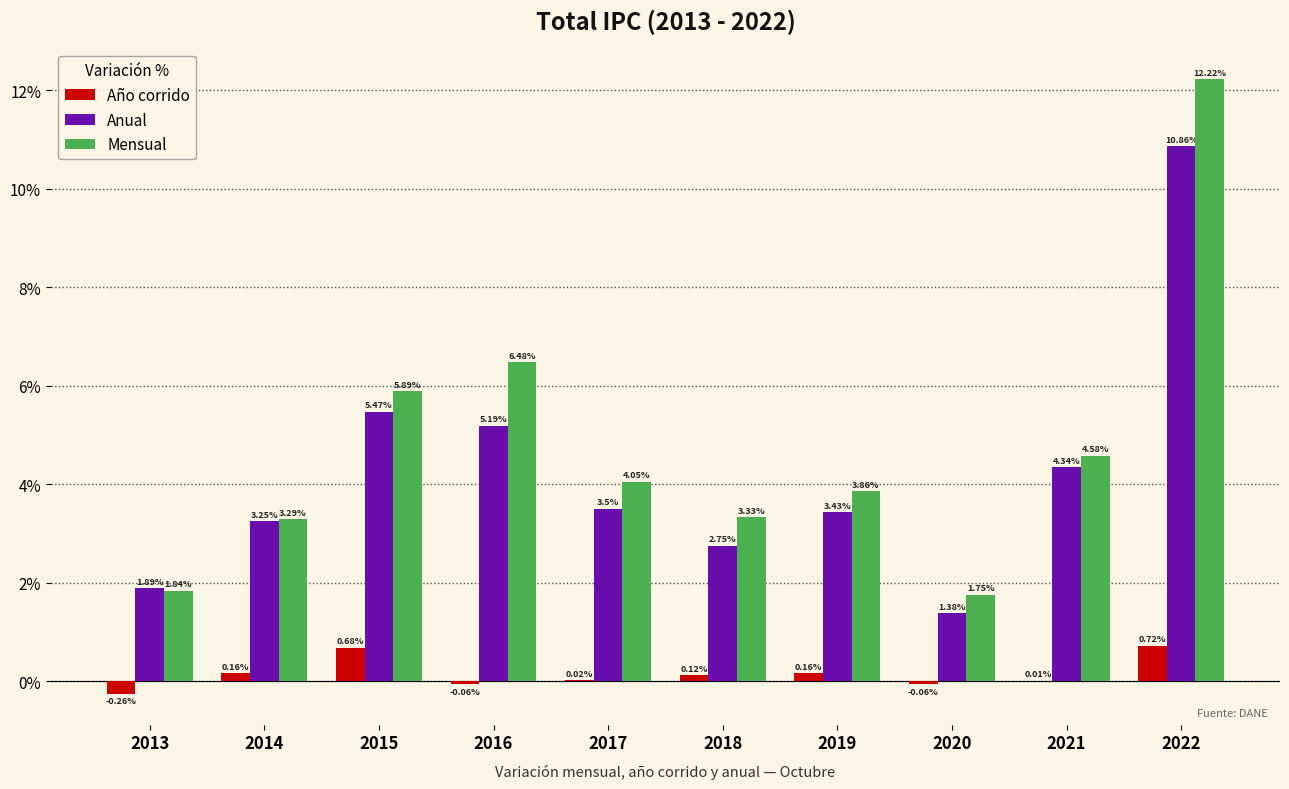

Which series has the largest total across all categories?

Mensual